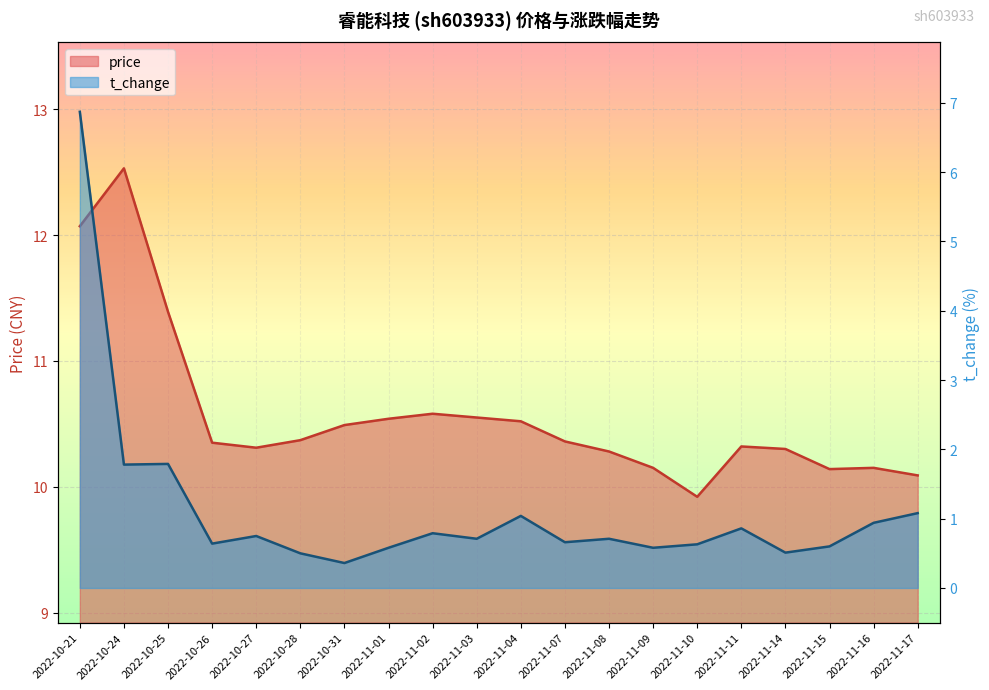

Is it true that price equals 2.8 at 2022-10-26?

False